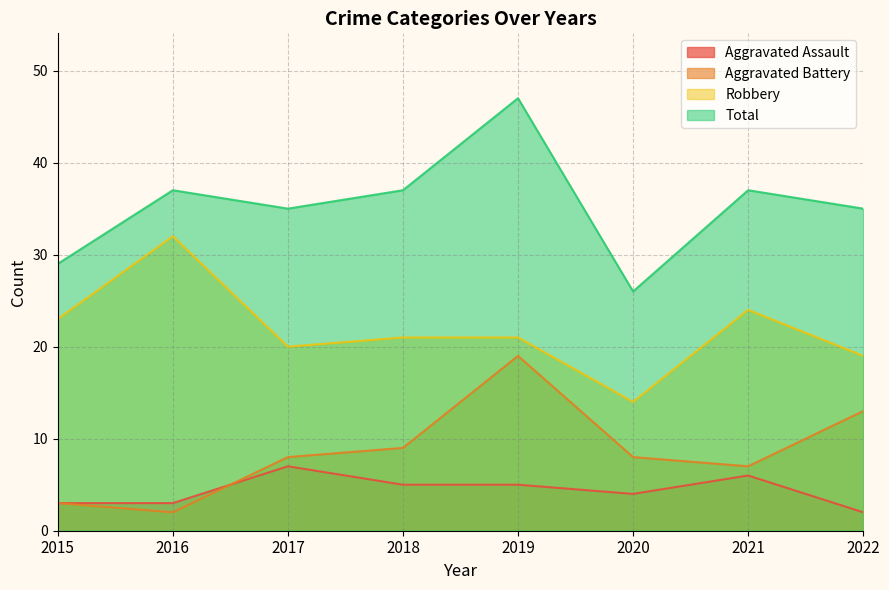

How many interior local valleys does the Aggravated Assault series have?

1